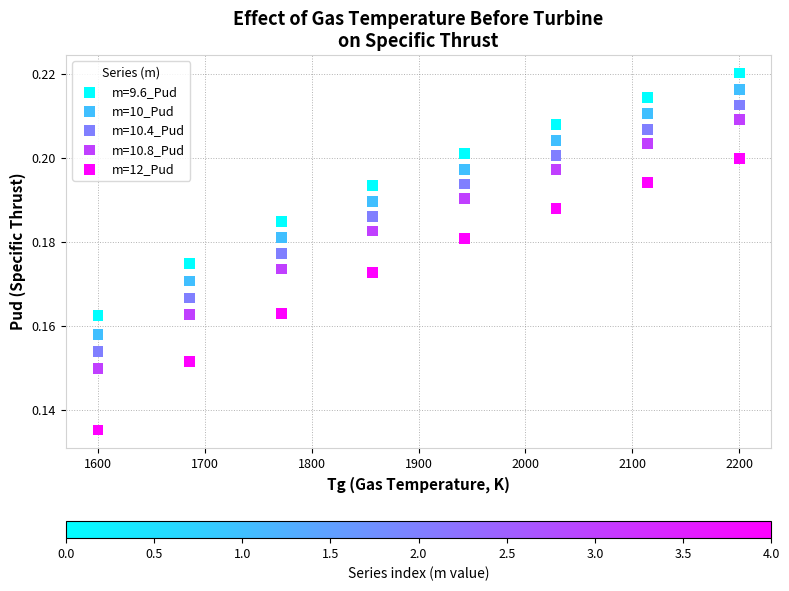

Across all data points, what is the range of X values (max minus min)?

600.0